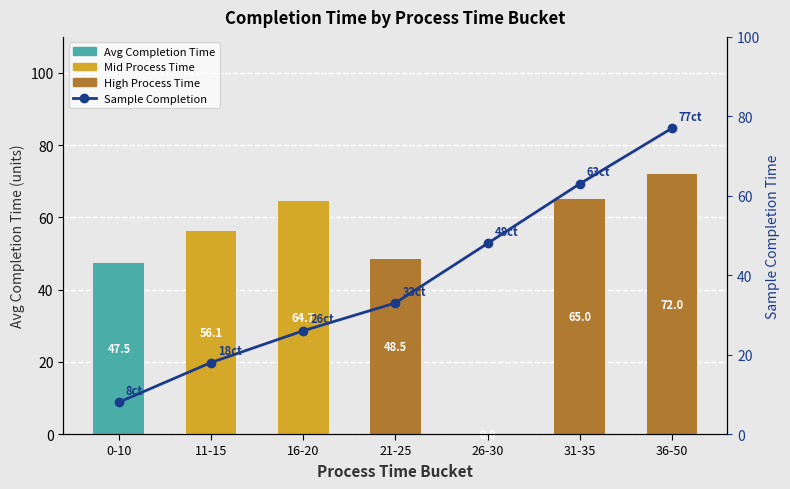

Reading left to right, transcribe all the data shown in this chart.

Avg Completion Time: 0-10=47.5	11-15=56.1	16-20=64.7	21-25=48.5	26-30=0.0	31-35=65.0	36-50=72.0
Completion Time (sample): 0-10=8.0	11-15=18.0	16-20=26.0	21-25=33.0	26-30=48.0	31-35=63.0	36-50=77.0